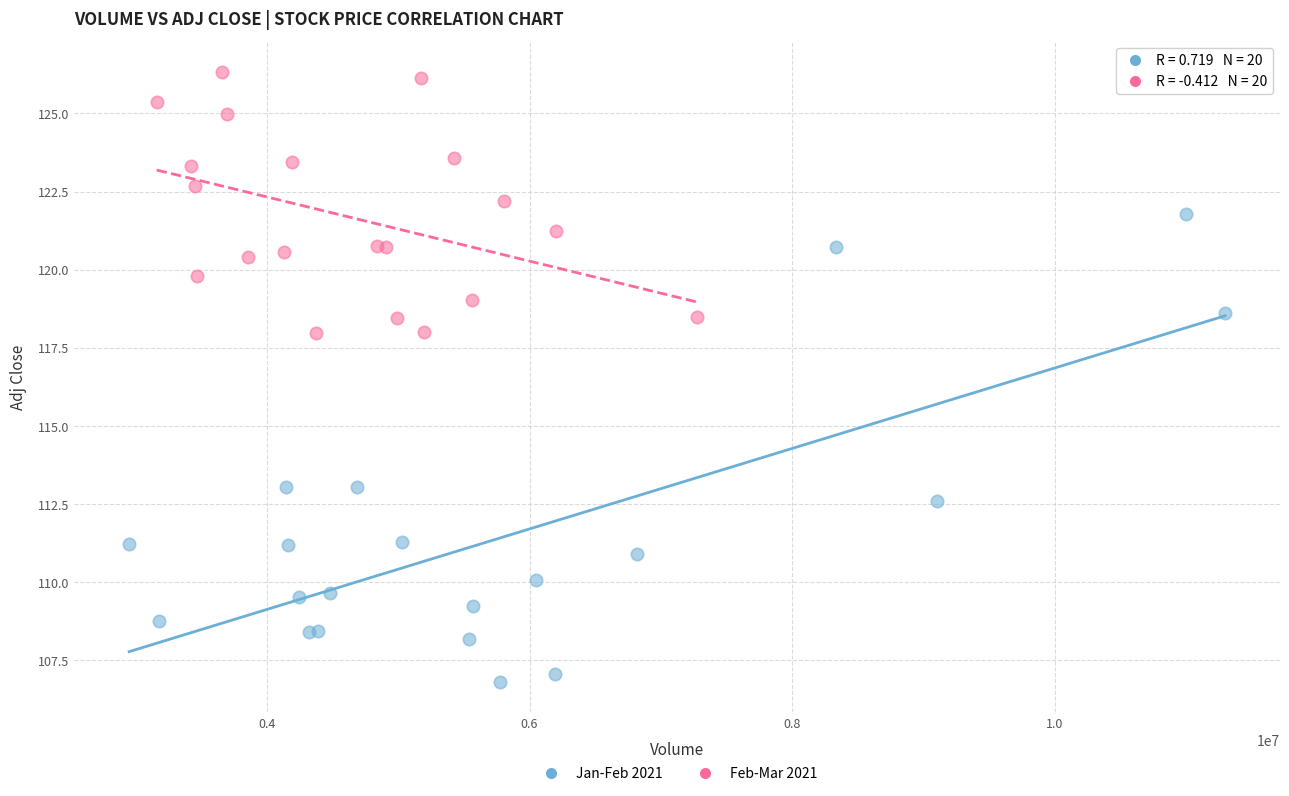

Which series contains the highest Y value?

Feb-Mar 2021